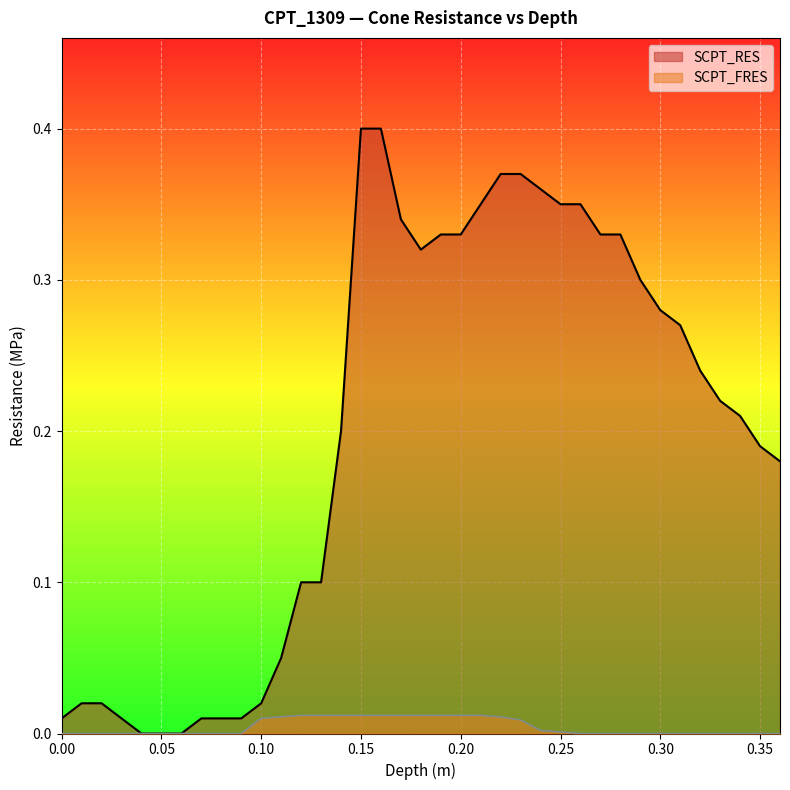

Does the chart display data point markers on the line(s)?

No